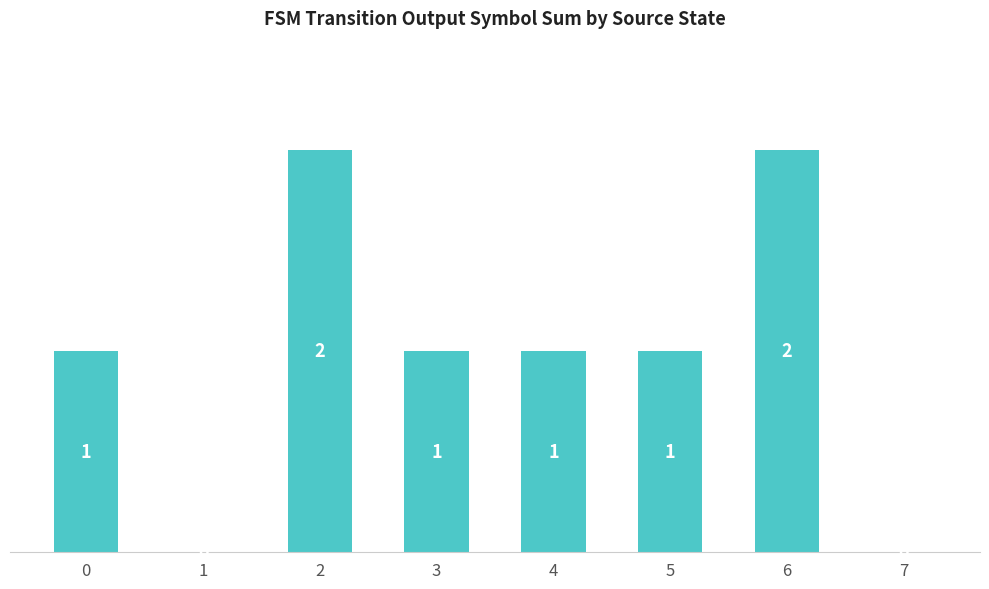

The value at 0 is 1. True or false?

True